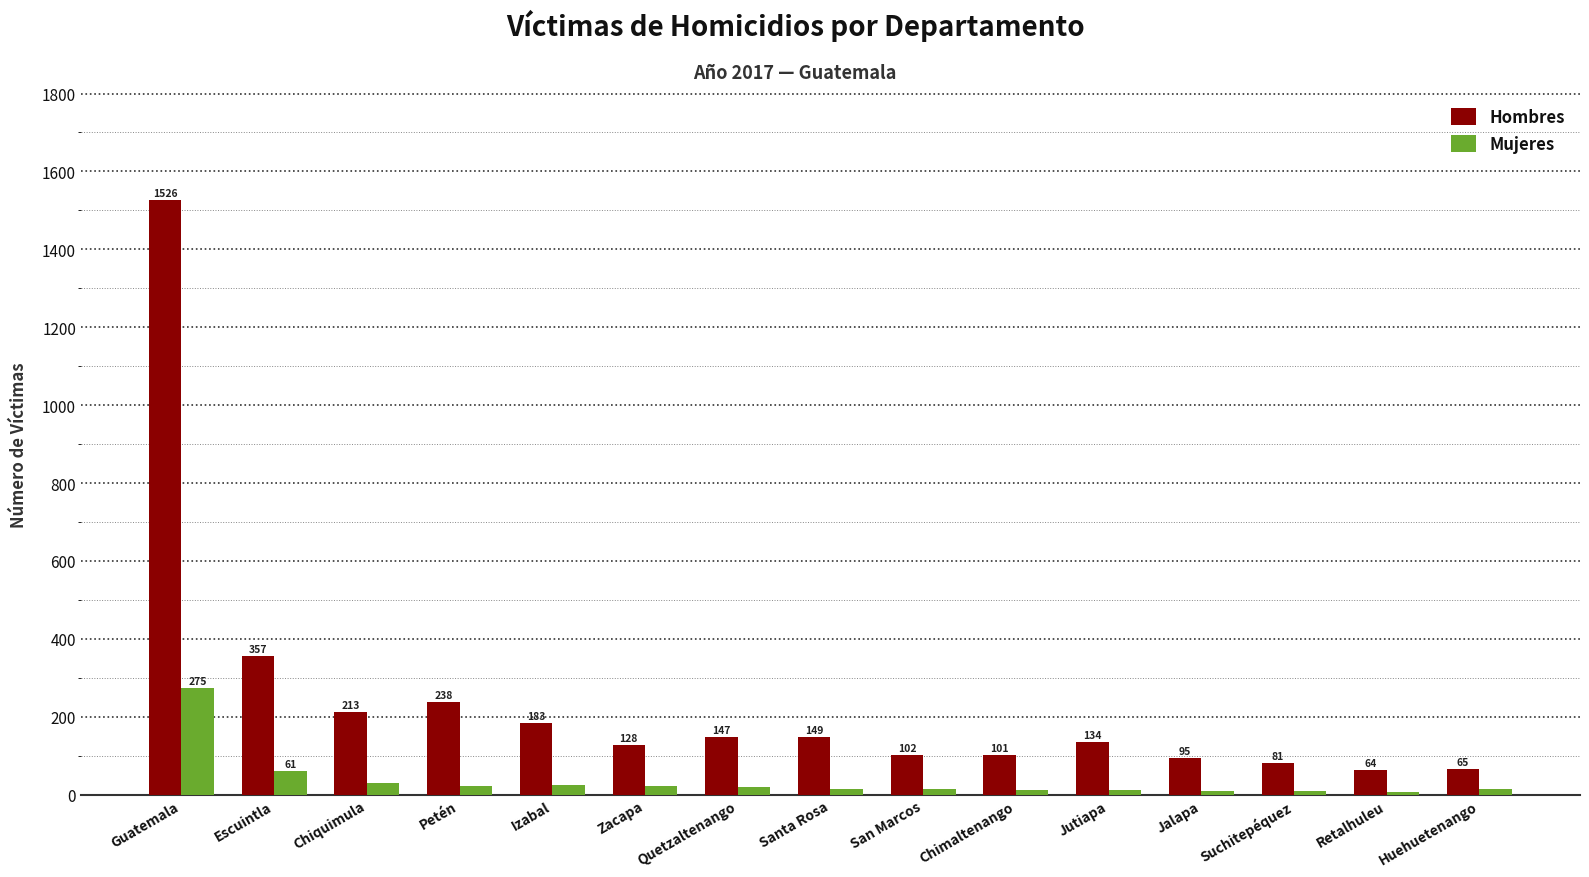

The Mujeres series shows 15 at Santa Rosa. True or false?

True